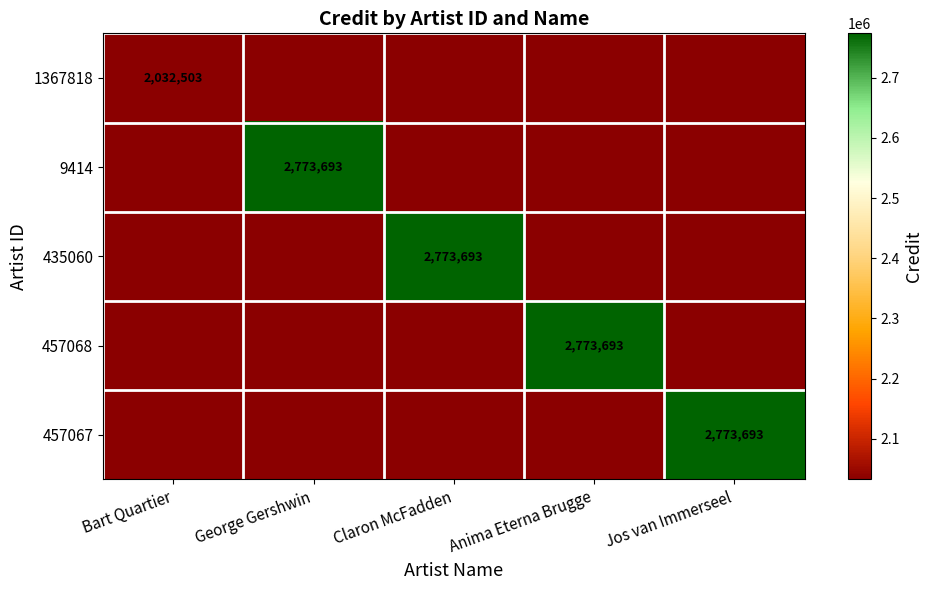

The value of 457068 at Jos van Immerseel is 0. True or false?

True